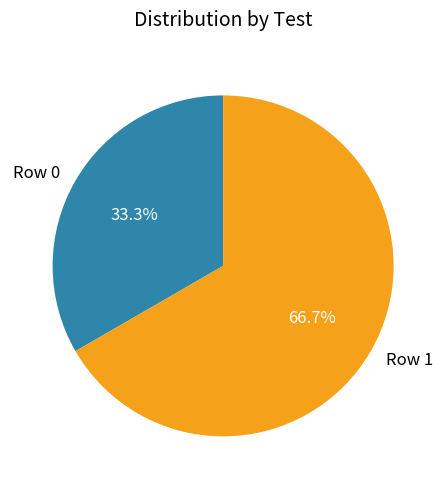

How many segments does this pie chart have?

2